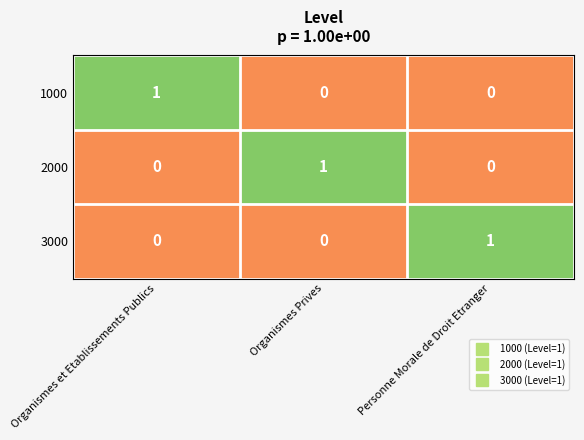

At how many categories does at least one series exceed 0?

3